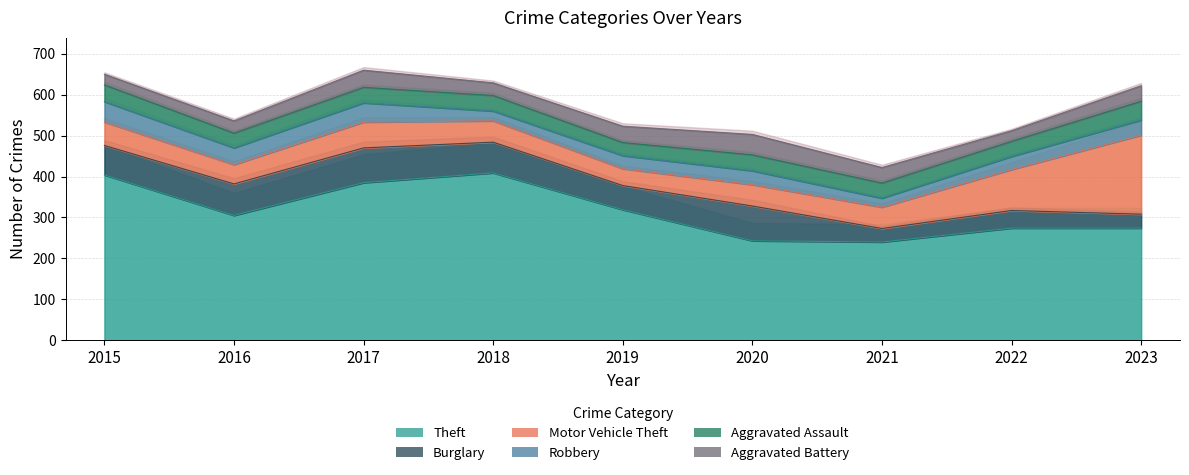

The Theft series shows 53 at 2020. True or false?

False